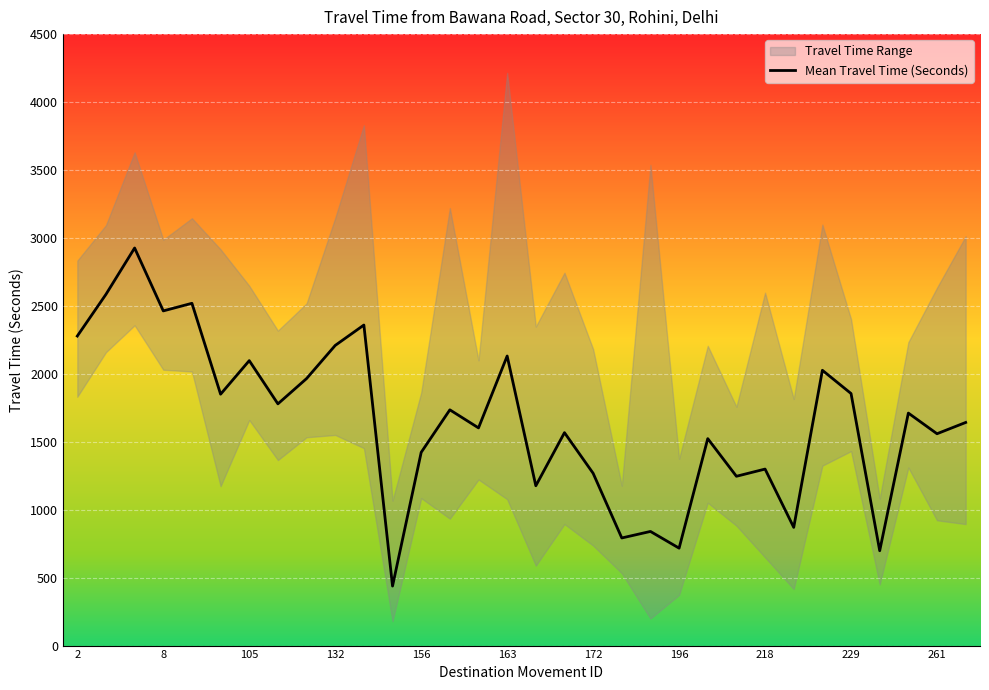

The Mean Travel Time (Seconds) series shows 2097 at 105. True or false?

True